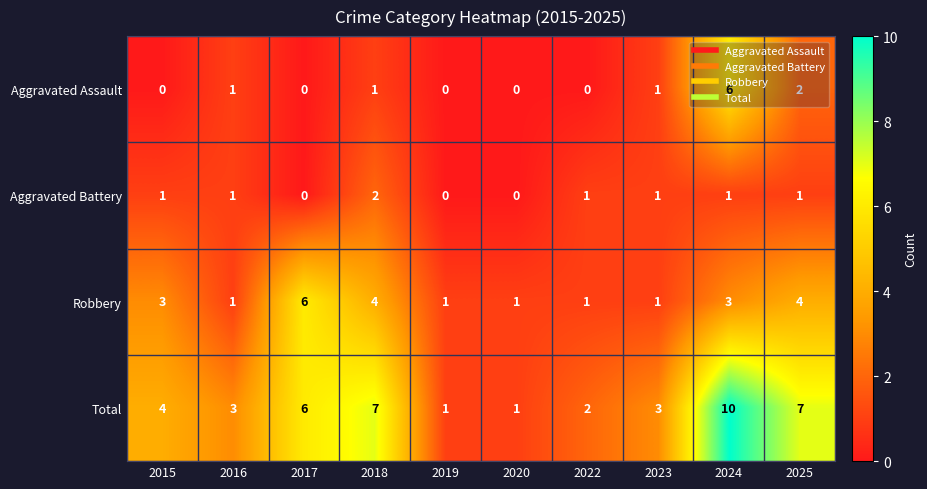

What is the sum of the Robbery values at 2019 and 2015?

4